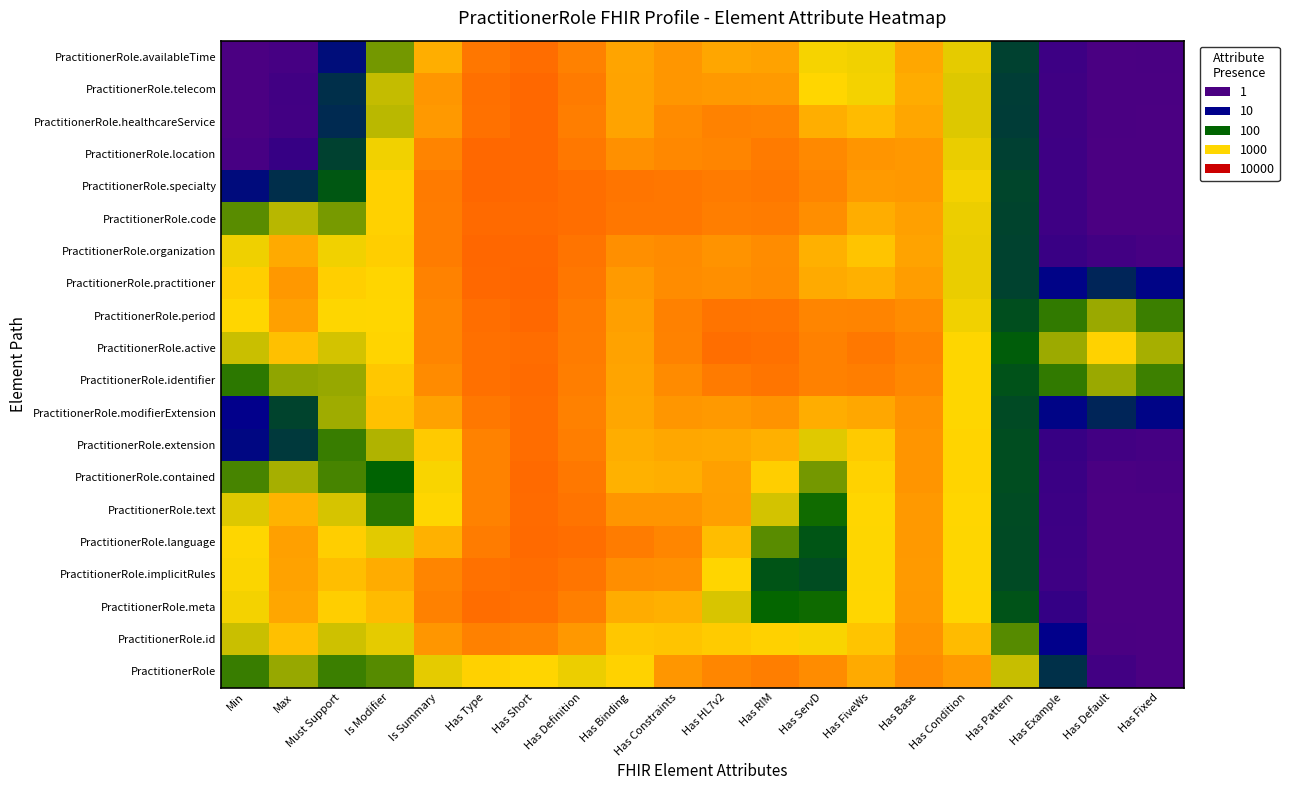

What is the minimum value shown in the chart?

0.9